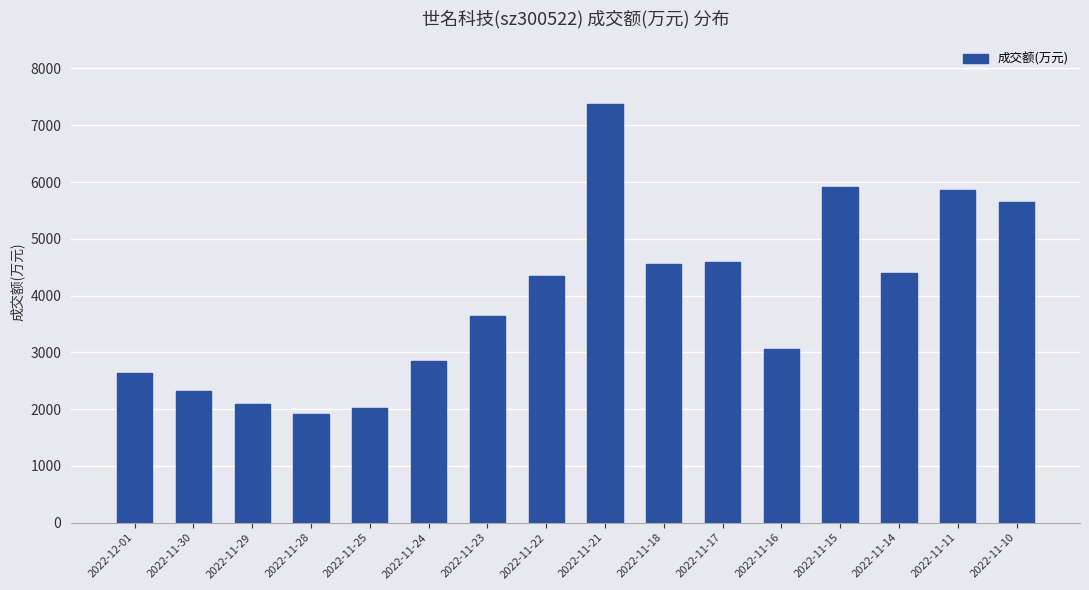

What is the smallest value displayed?

1908